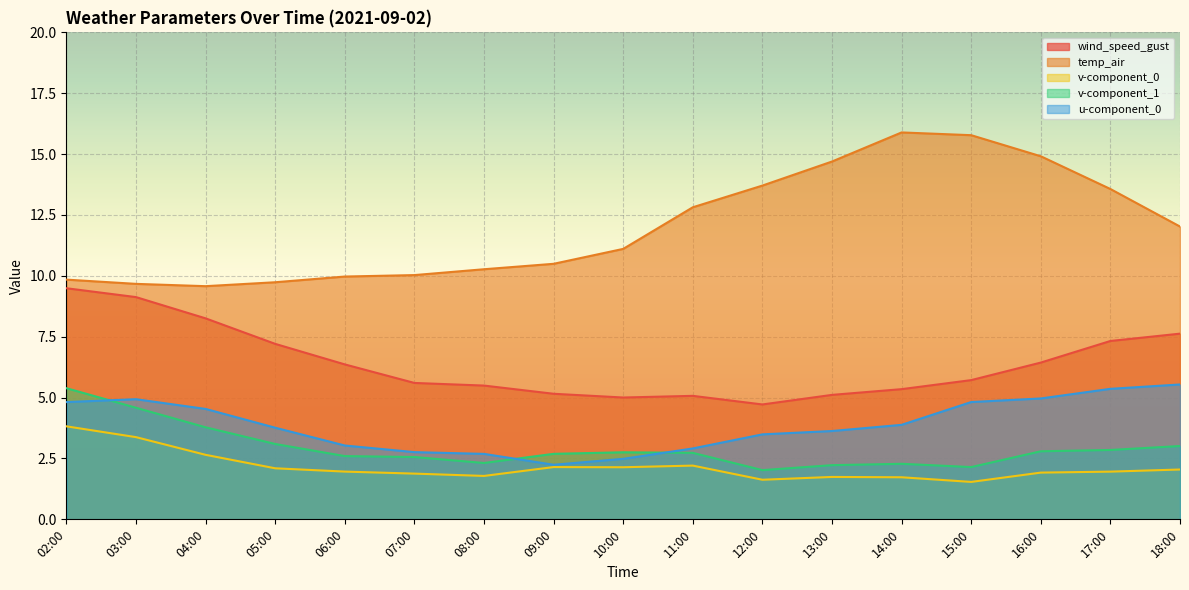

What is the value of the v-component_0 point at the 8th from the left?

2.1